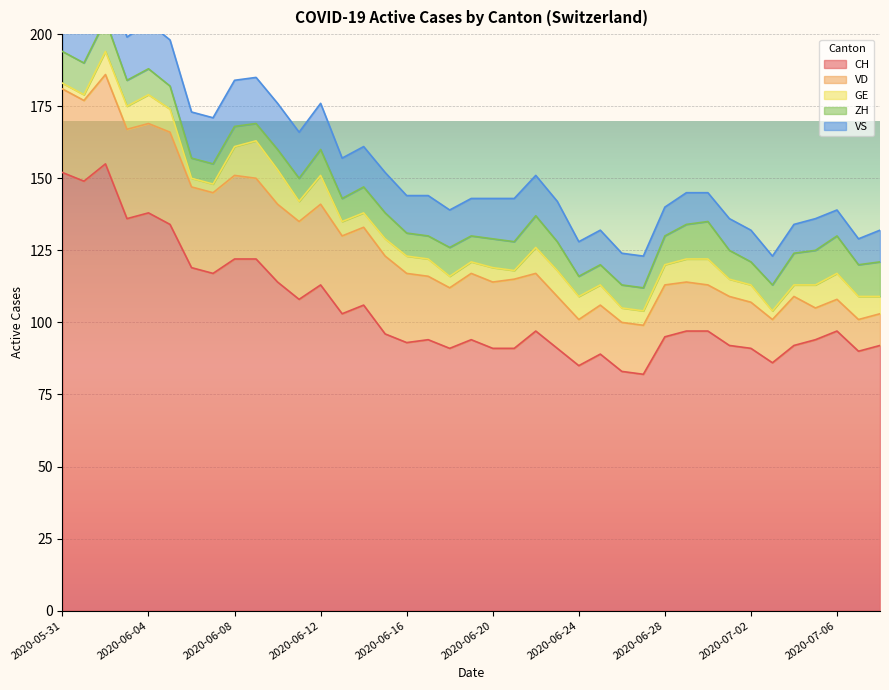

Between 2020-06-06 and 2020-06-12, which series saw the biggest shift?

GE